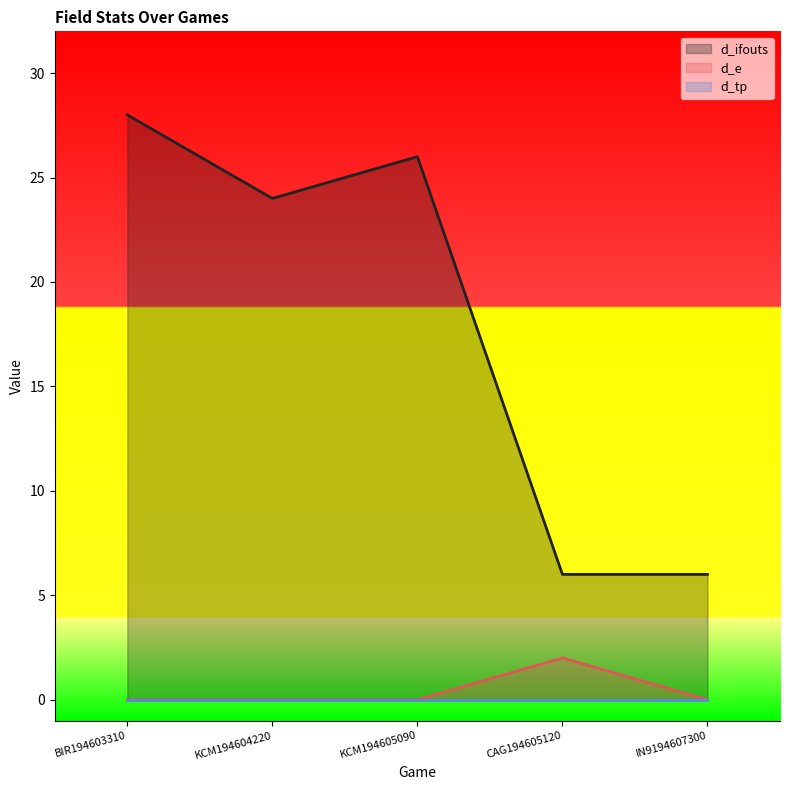

Which series has the largest range (max minus min)?

d_ifouts